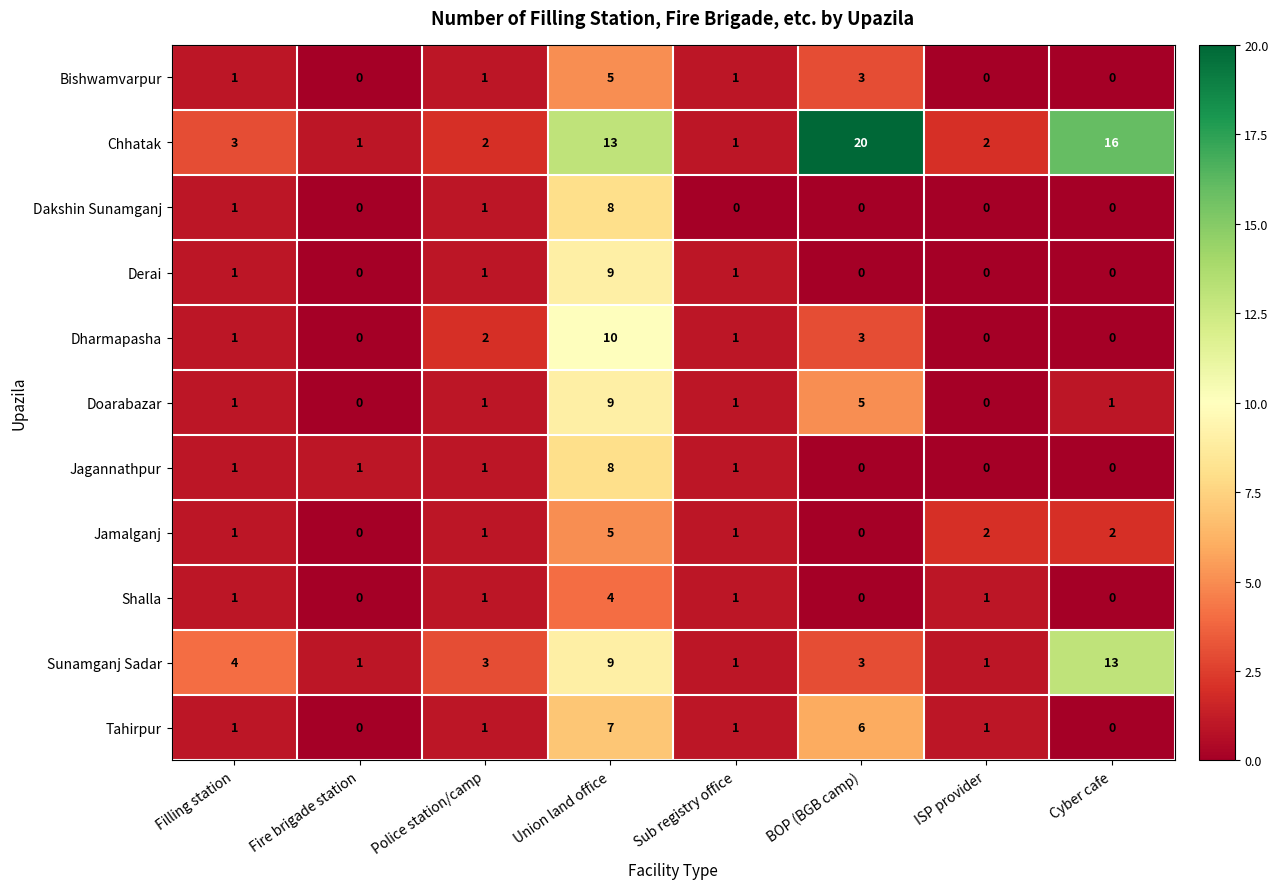

The value of Chhatak at Police station/camp is 2. True or false?

True